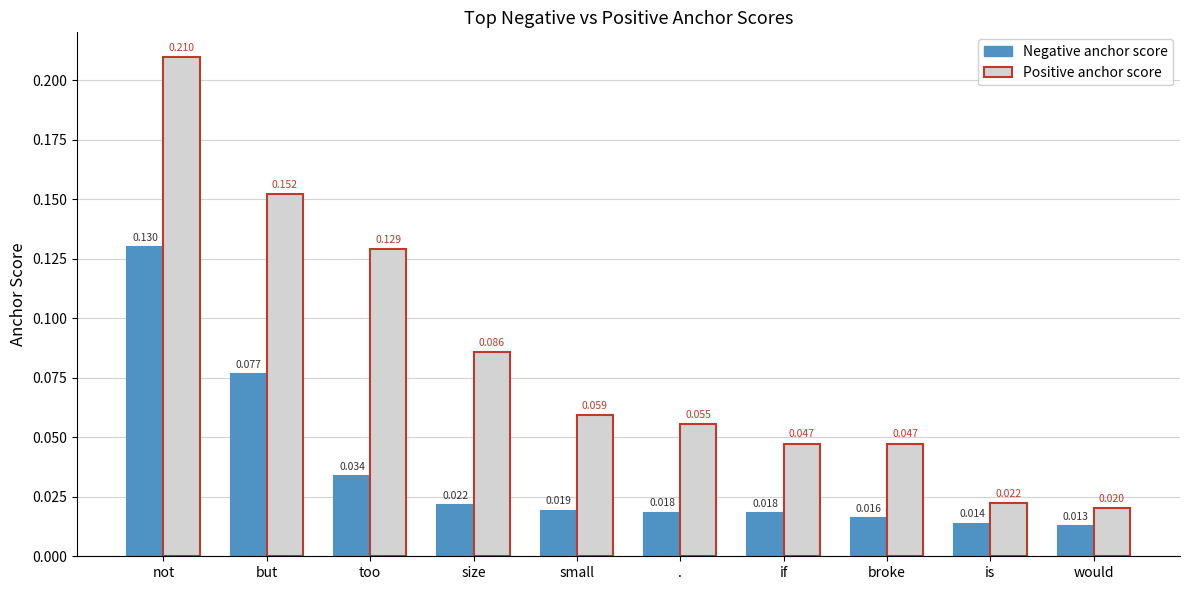

Are the bars horizontal?

No